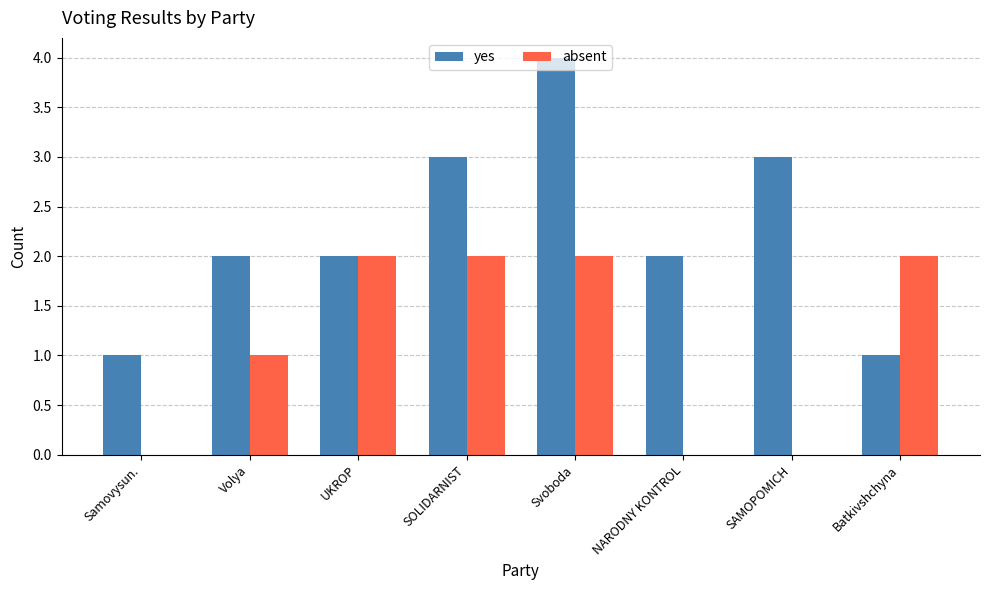

Does the chart contain stacked bars?

No